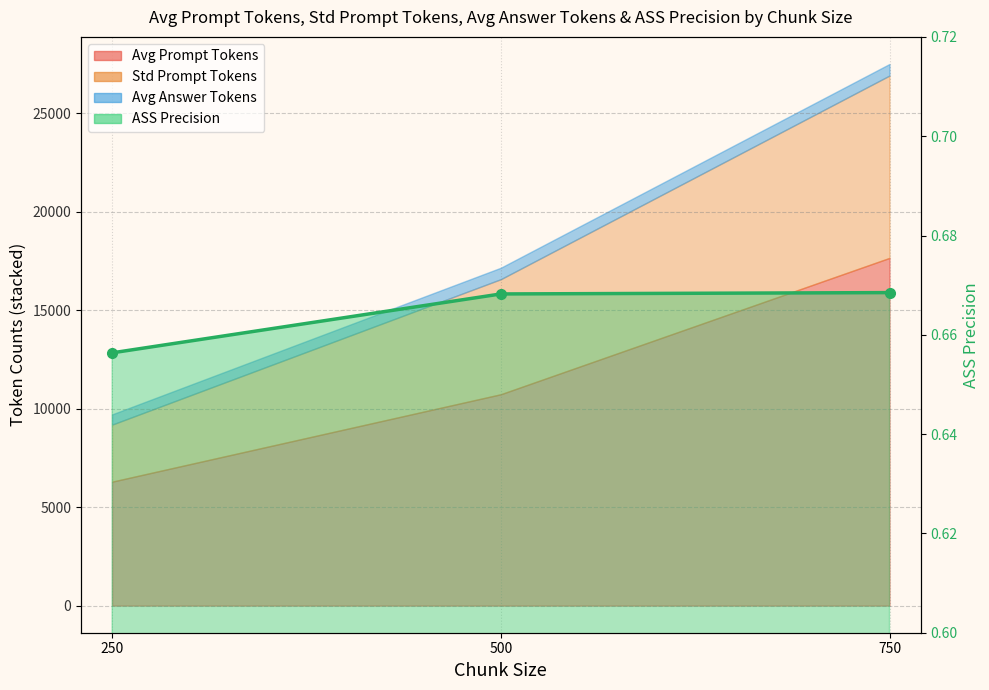

Reading left to right, list all the values displayed in this chart.

250=0.7	500=0.7	750=0.7